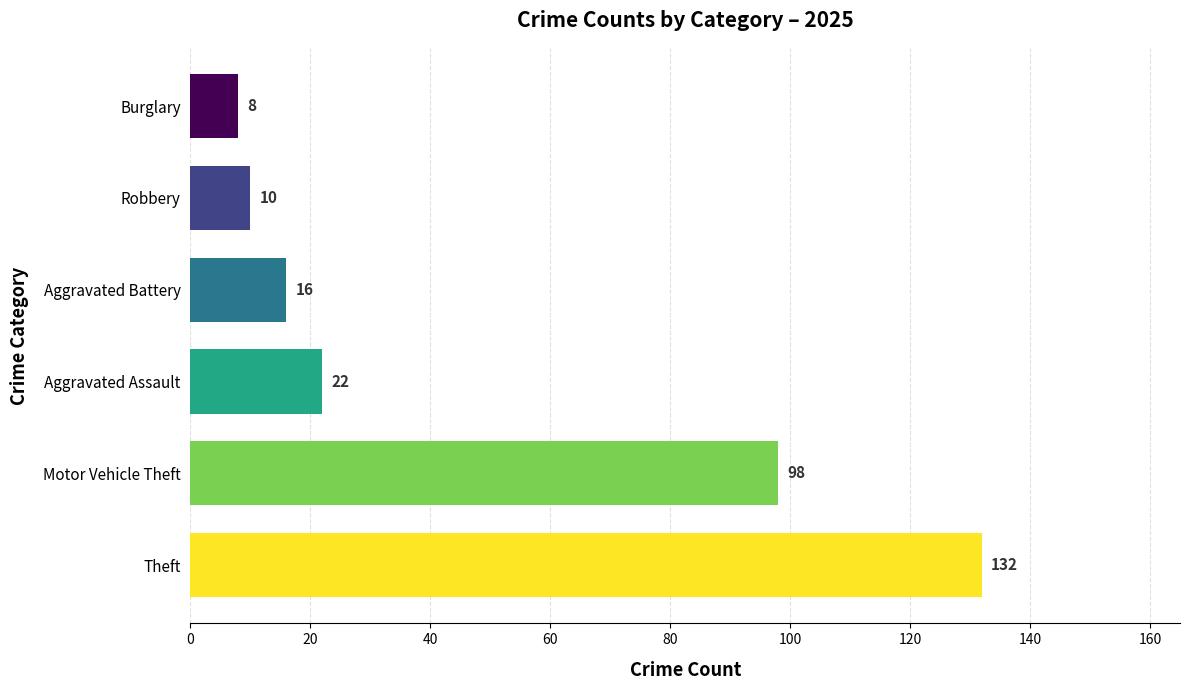

Reading bottom to top, extract all data points from this chart.

132	98	22	16	10	8